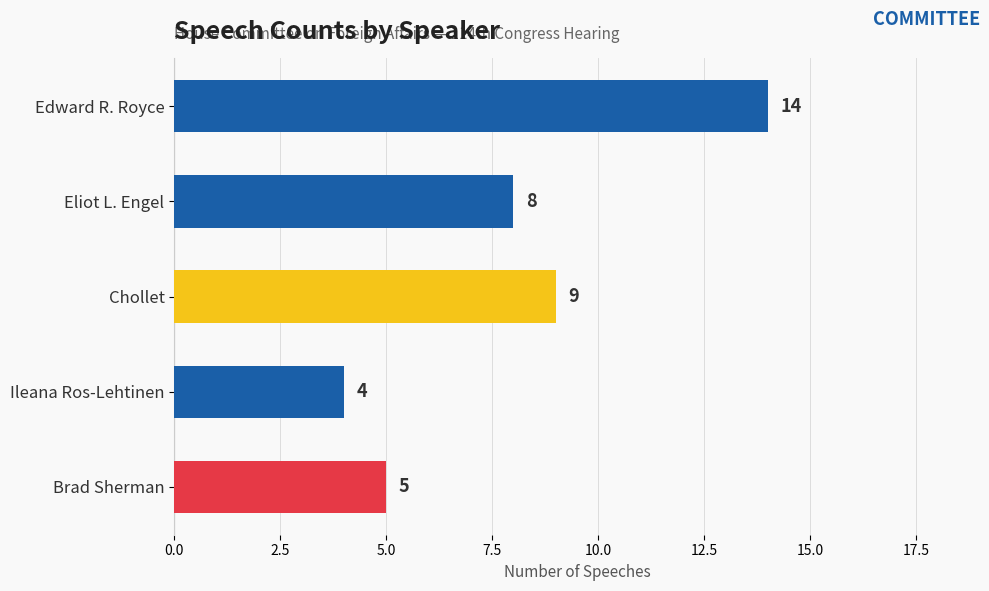

What is the change in value from Edward R. Royce to Ileana Ros-Lehtinen?

-10